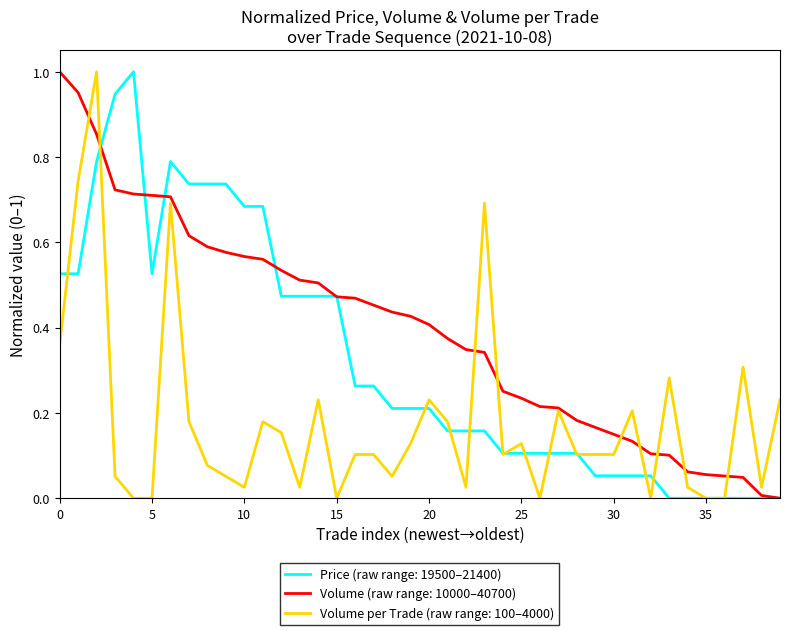

List the series in order of their overall mean, lowest first.

Volume per Trade (raw range: 100–4000), Price (raw range: 19500–21400), Volume (raw range: 10000–40700)